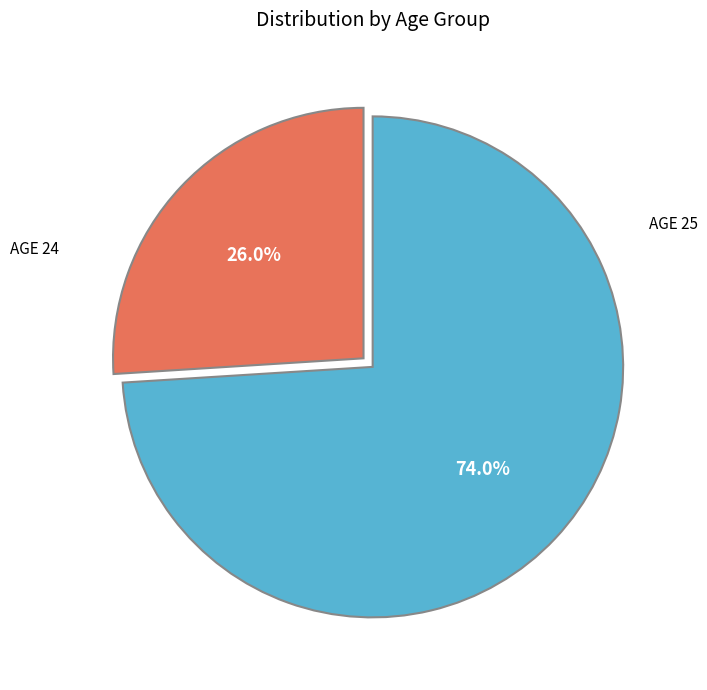

Does any single category account for the majority?

Yes